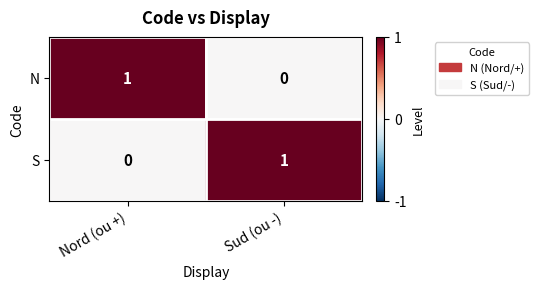

Reading left to right, list all the values displayed in this chart.

N: Nord (ou +)=1	Sud (ou -)=0
S: Nord (ou +)=0	Sud (ou -)=1